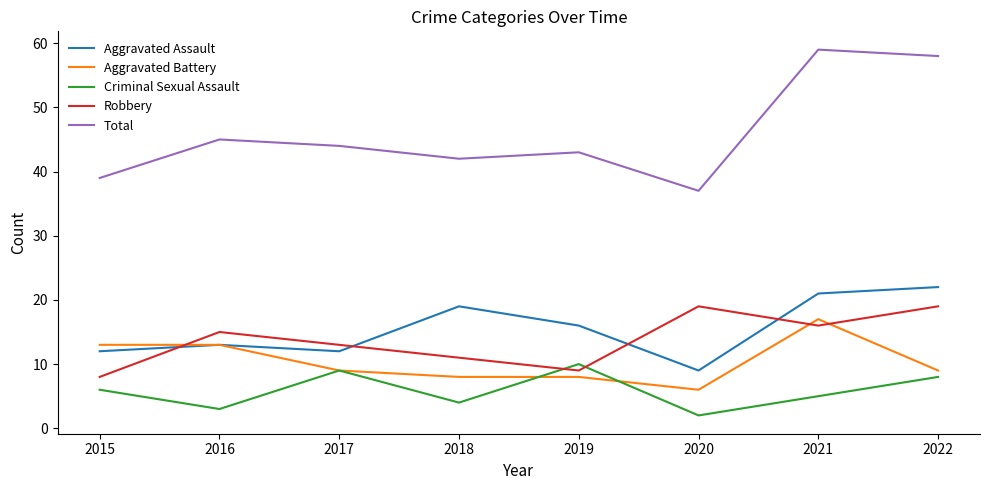

Which series has the largest total across all categories?

Total